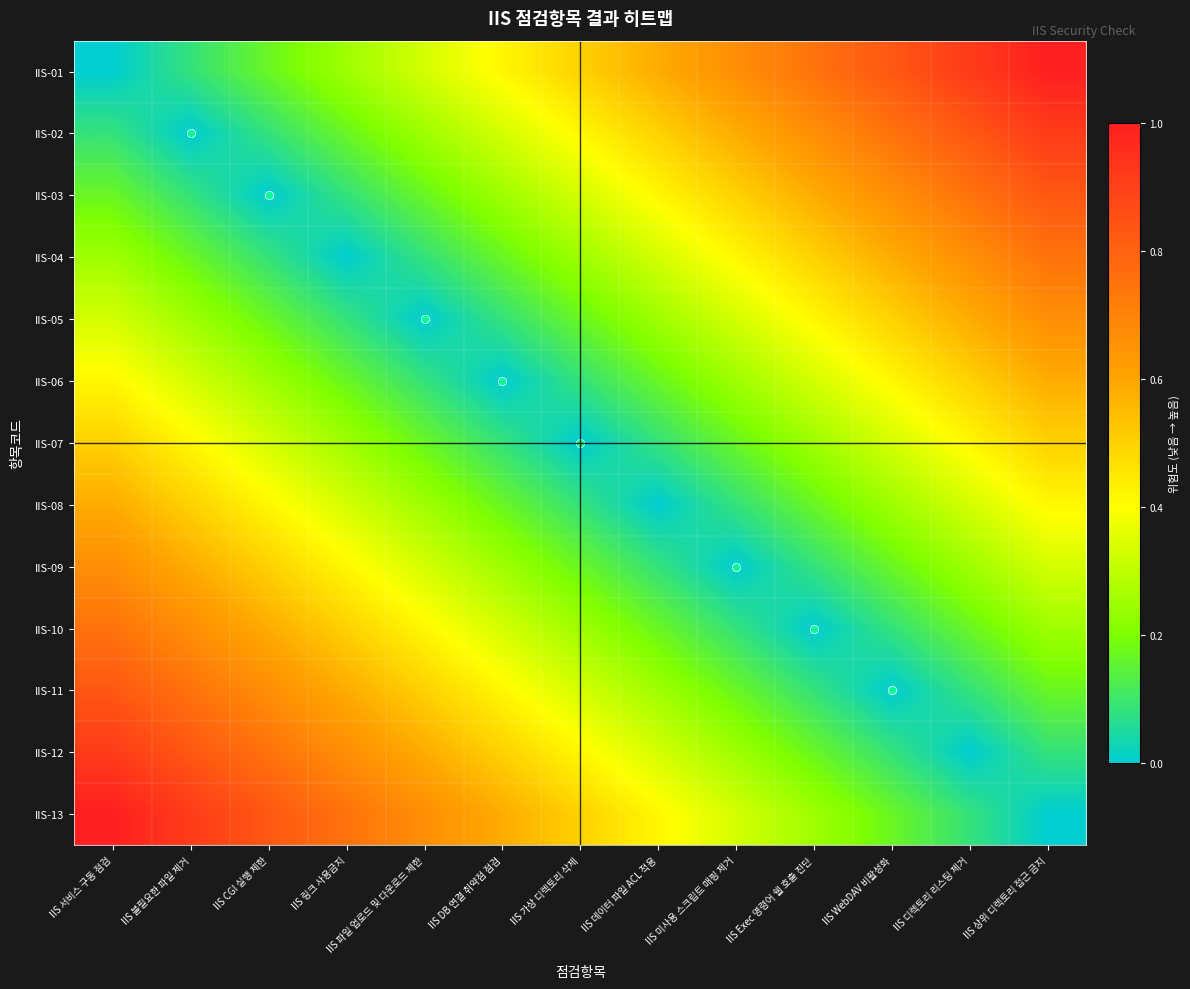

How many categories are shown in the chart?

13